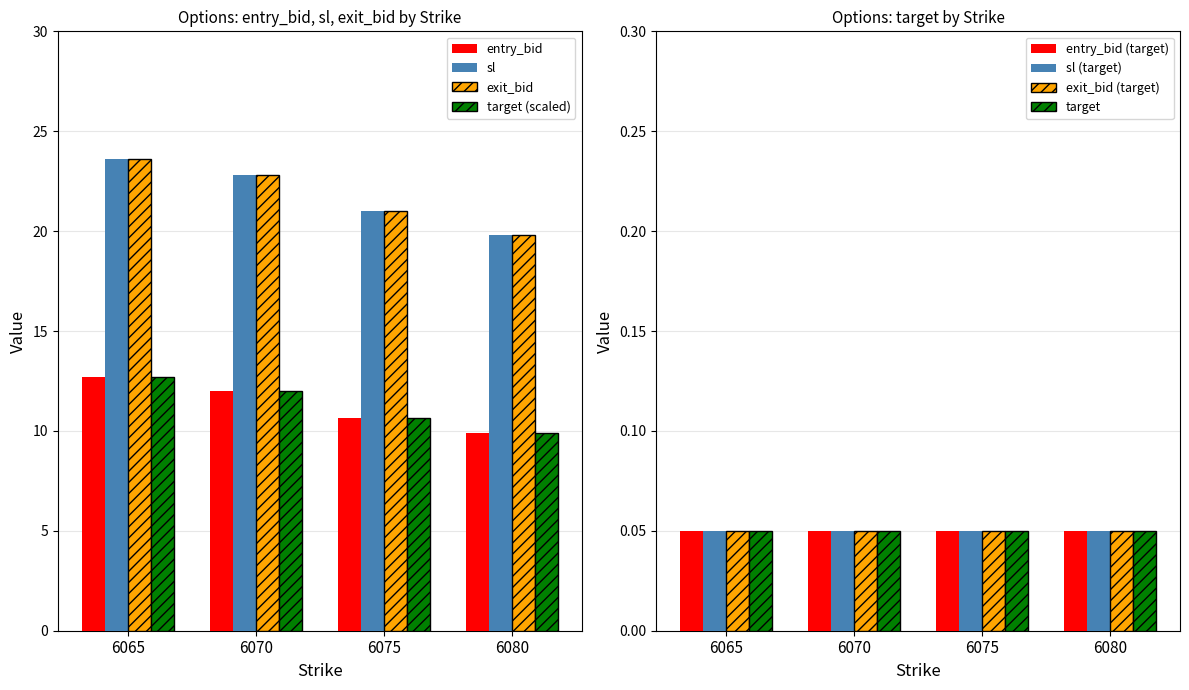

How many series are shown in this chart?

4